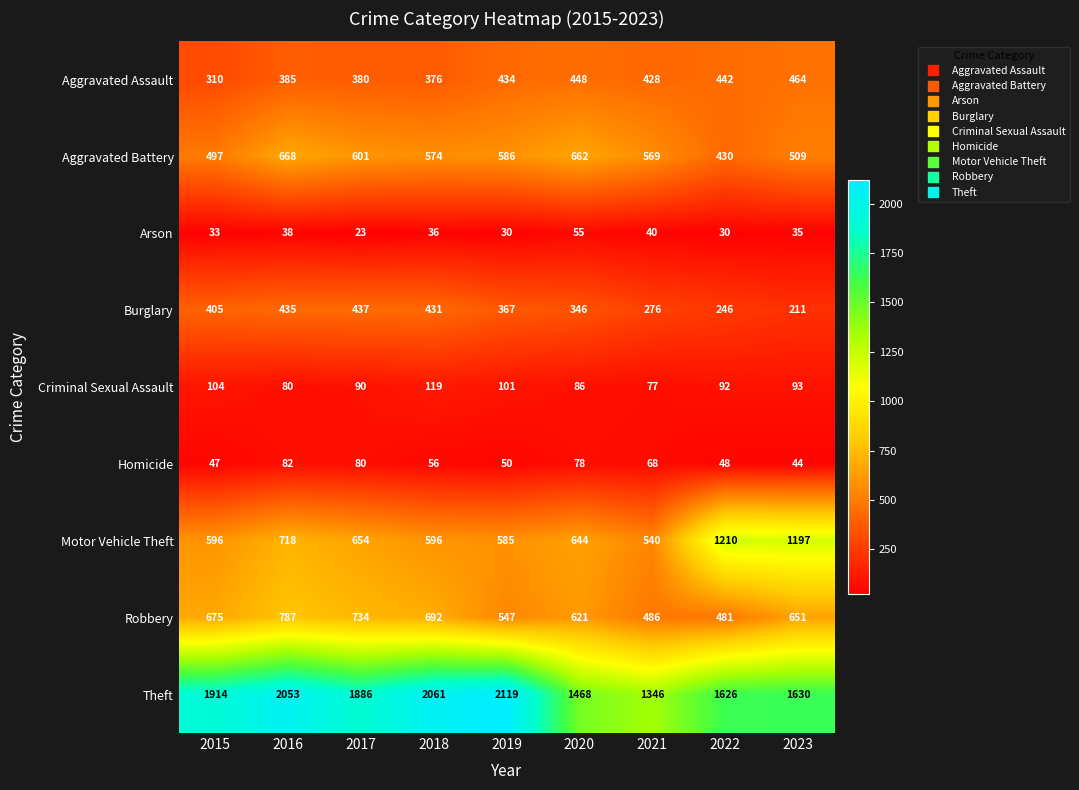

What is the sum of the Motor Vehicle Theft values at 2021 and 2020?

1184